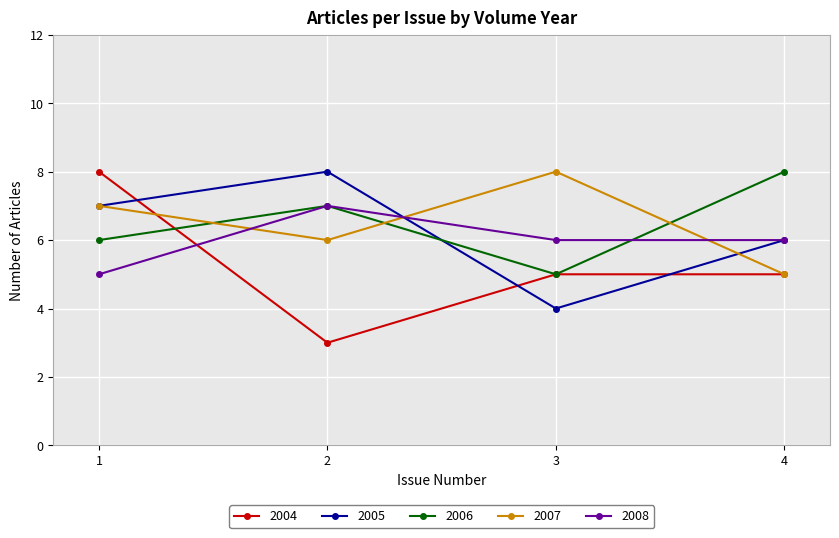

What is the total value across all series at 2?

31